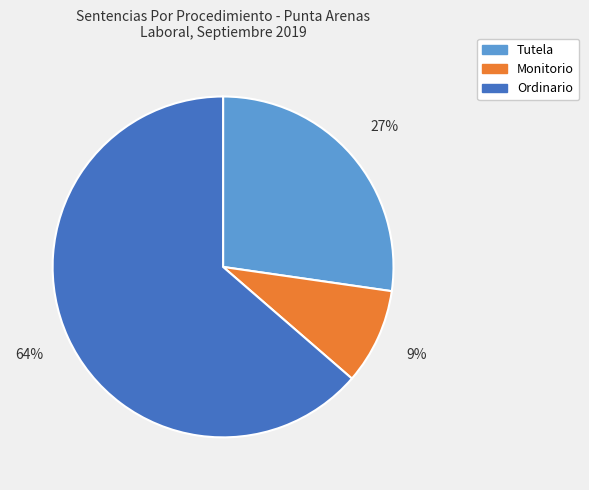

To the nearest percent, what is the combined percentage of Ordinario and Monitorio?

73%